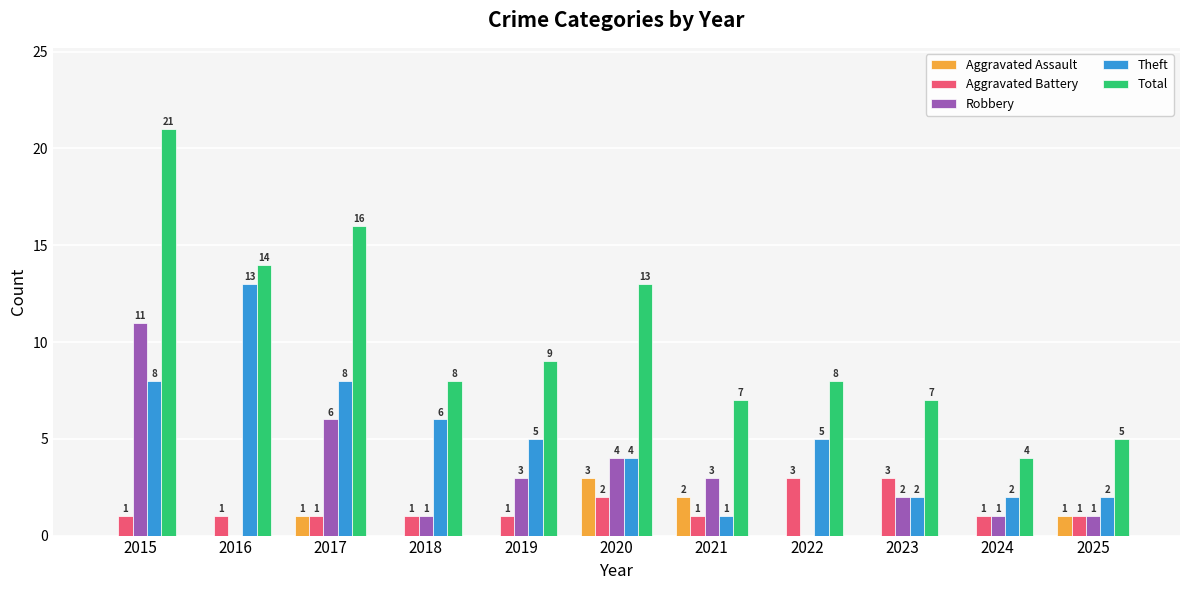

At which label does Total reach its peak?

2015